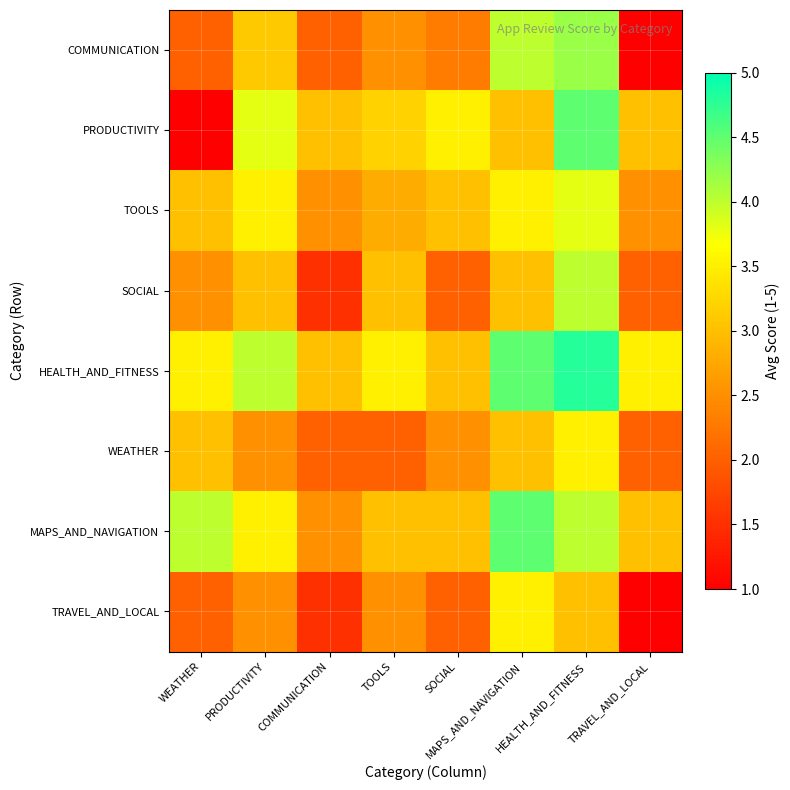

At how many categories does at least one series exceed 2?

8